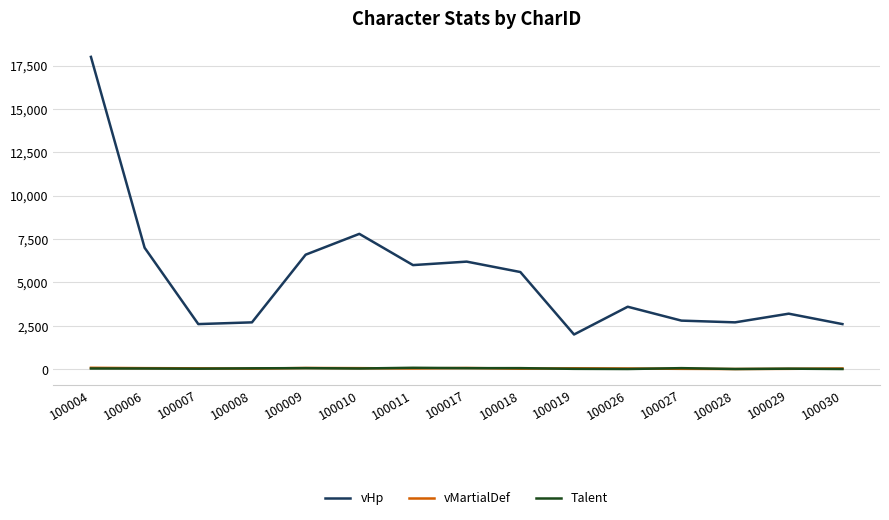

Which series has the widest spread of values?

vHp